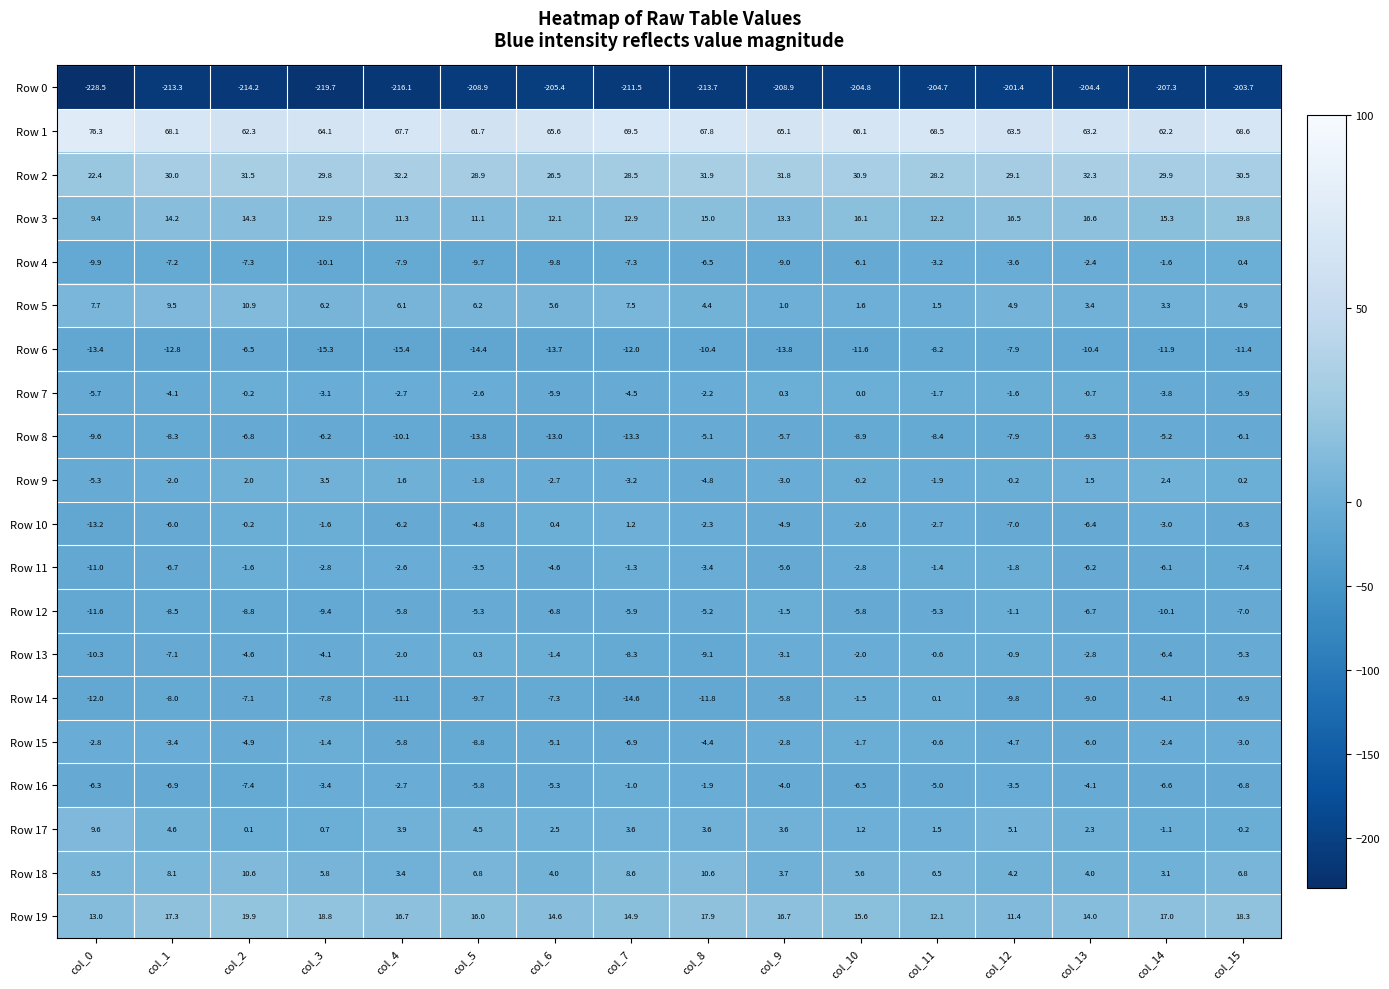

Rank the series at col_3 from highest to lowest value.

Row 1, Row 2, Row 19, Row 3, Row 5, Row 18, Row 9, Row 17, Row 15, Row 10, Row 11, Row 7, Row 16, Row 13, Row 8, Row 14, Row 12, Row 4, Row 6, Row 0